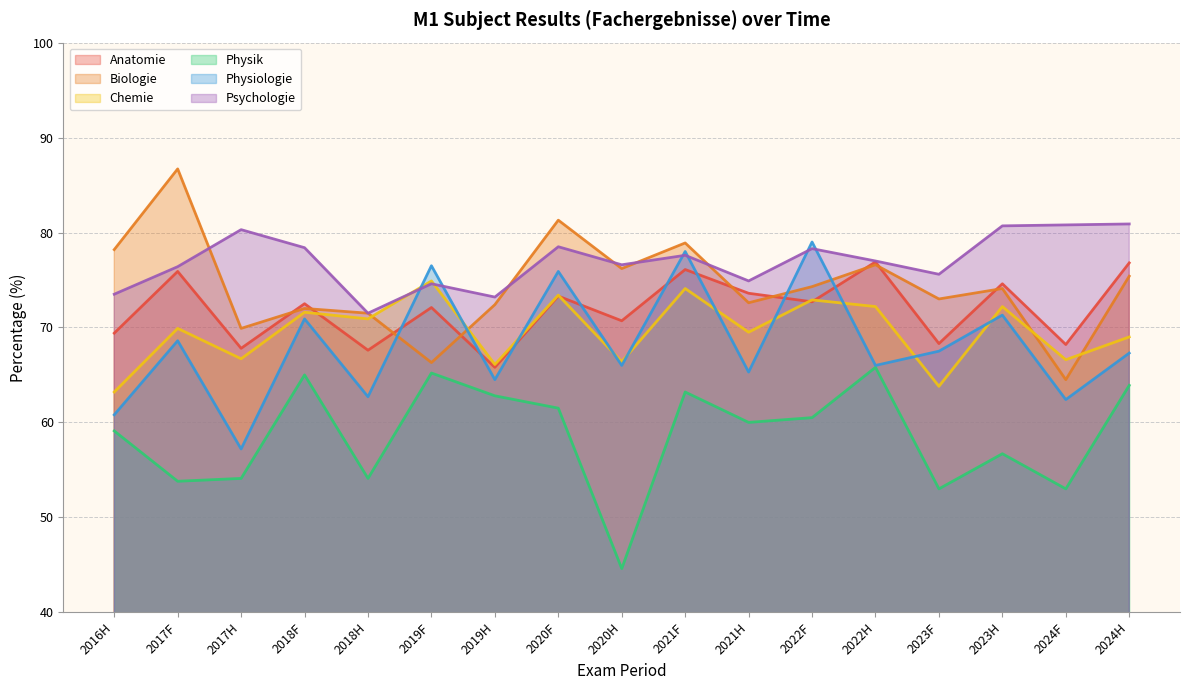

At which category does the chart reach its peak across all series?

2017F